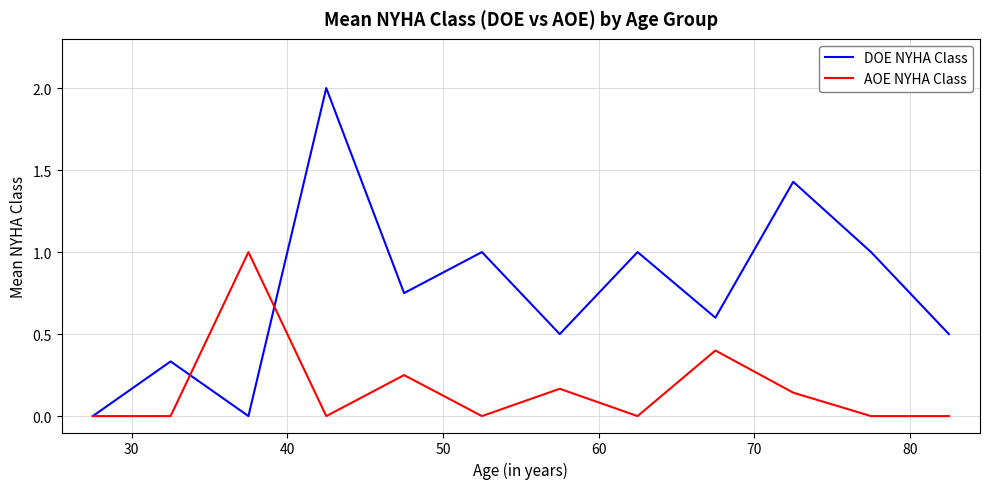

Which series has the largest total across all categories?

DOE NYHA Class